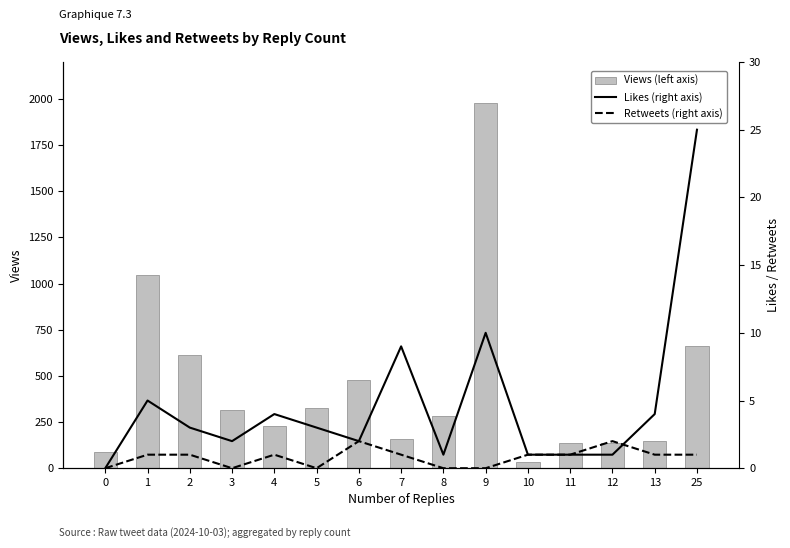

Rank the series at 9 from highest to lowest value.

Views (left axis), Likes (right axis), Retweets (right axis)